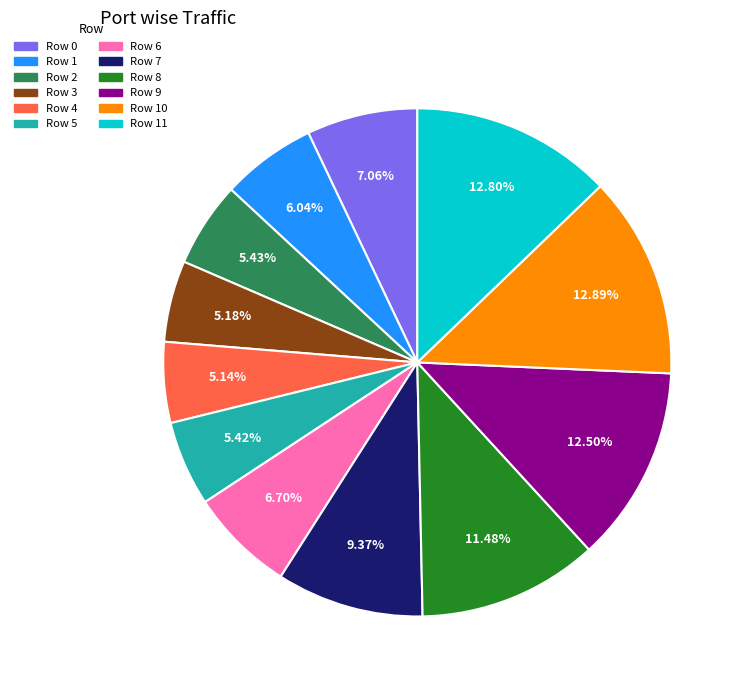

Is there a majority slice in this chart?

No